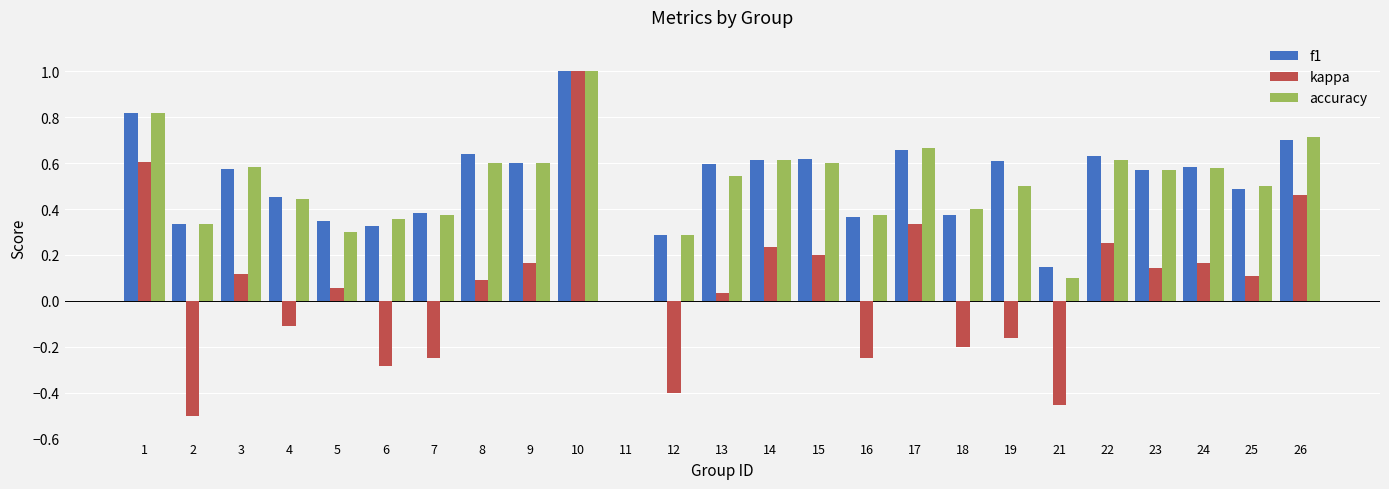

Is the value of accuracy at 10 greater than the value of kappa at 13?

Yes